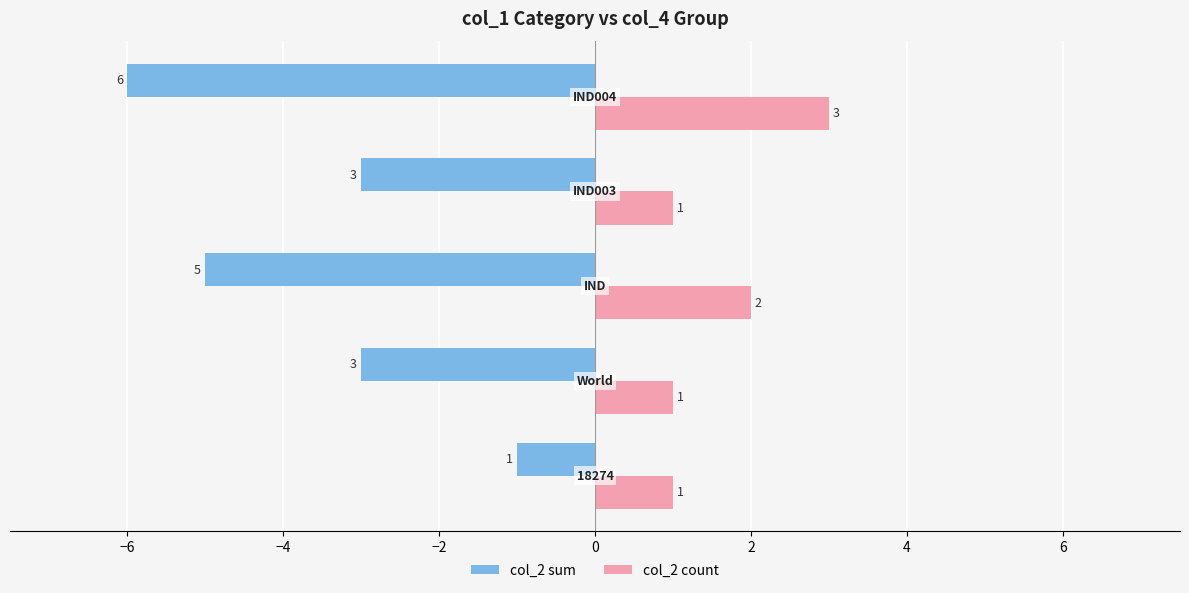

How many col_2 sum values are between -5 and -3?

3